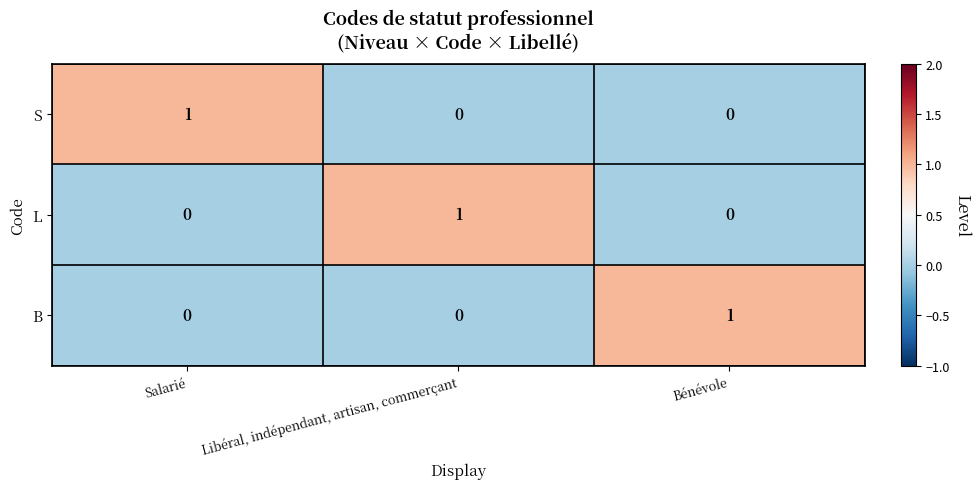

At how many categories does at least one series exceed 0?

3